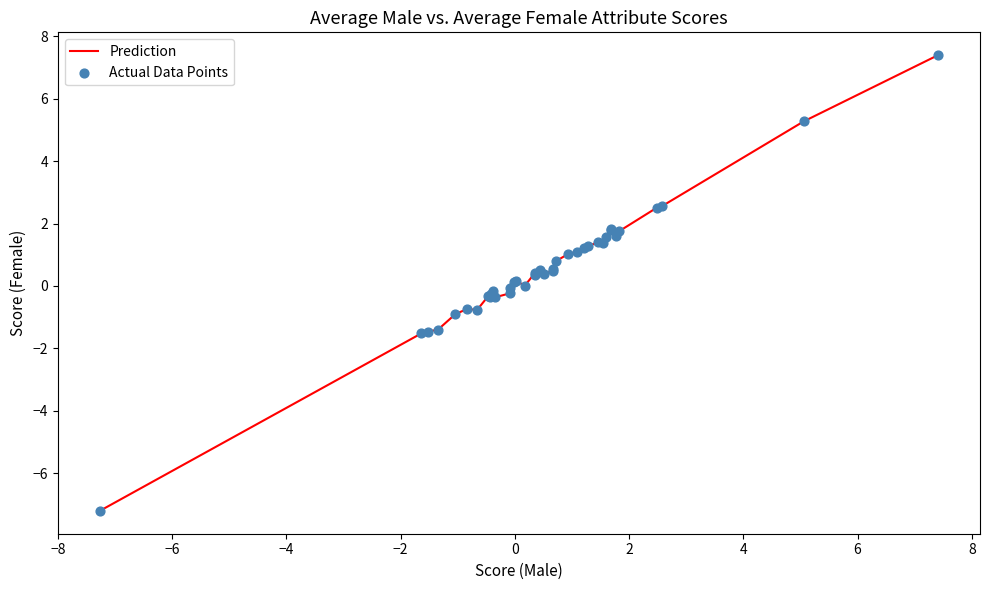

What is the maximum value shown in the chart?

7.4